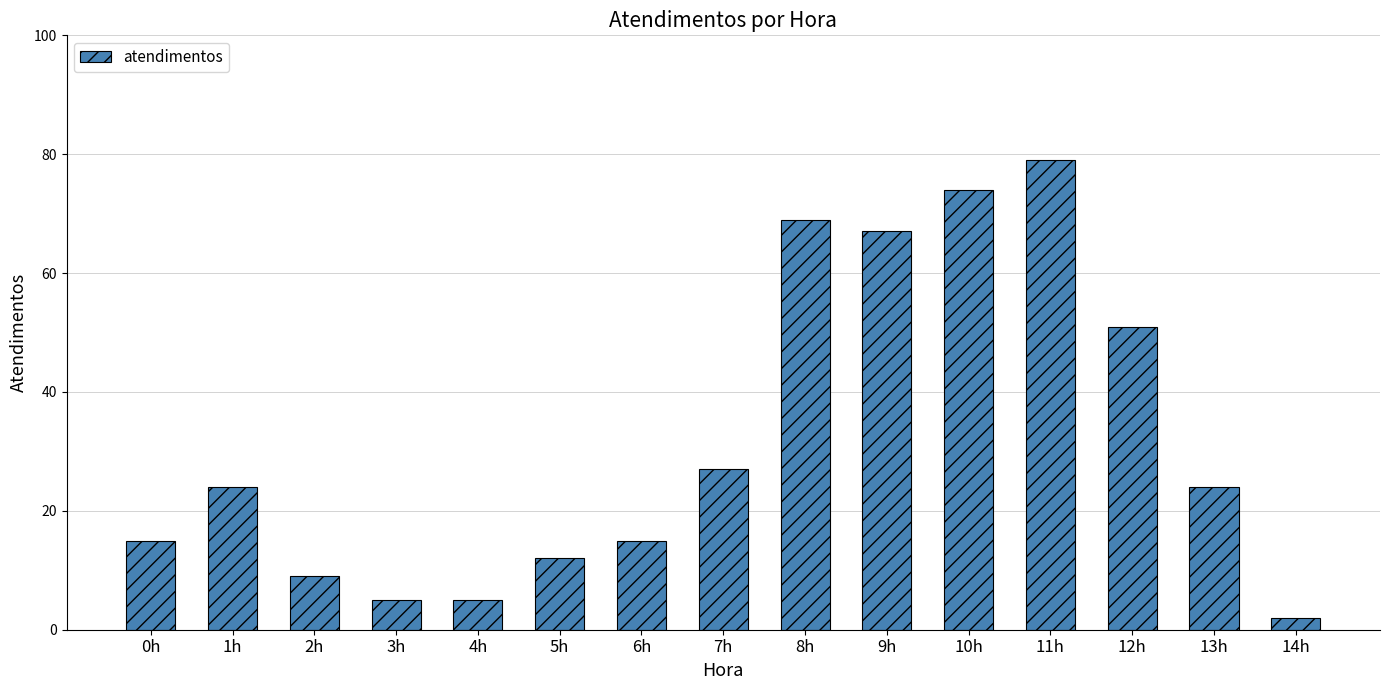

What is the maximum value shown in the chart?

79